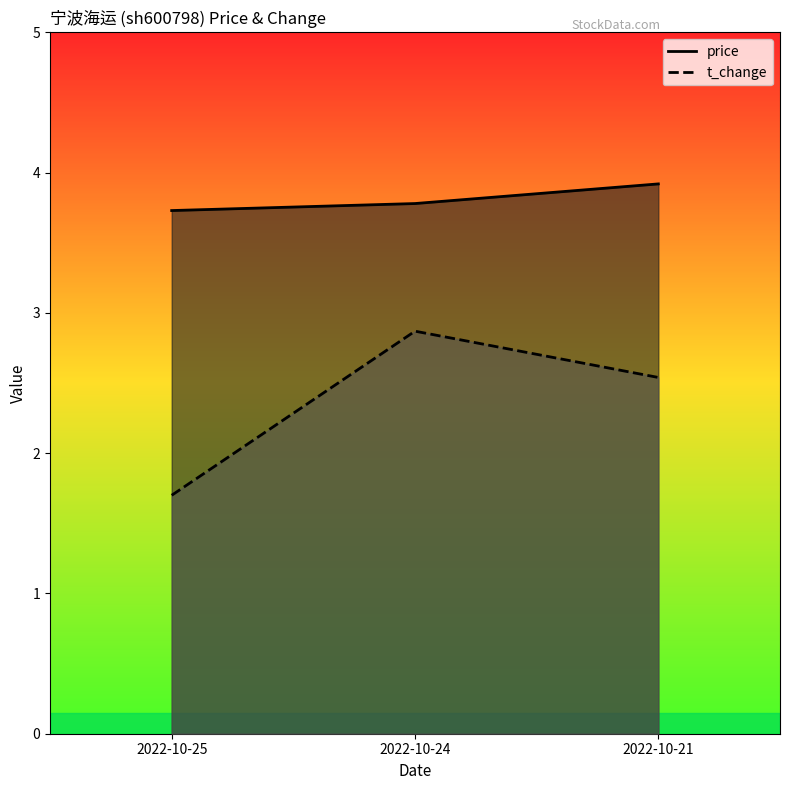

What is the total value across all series at 2022-10-21?

6.5